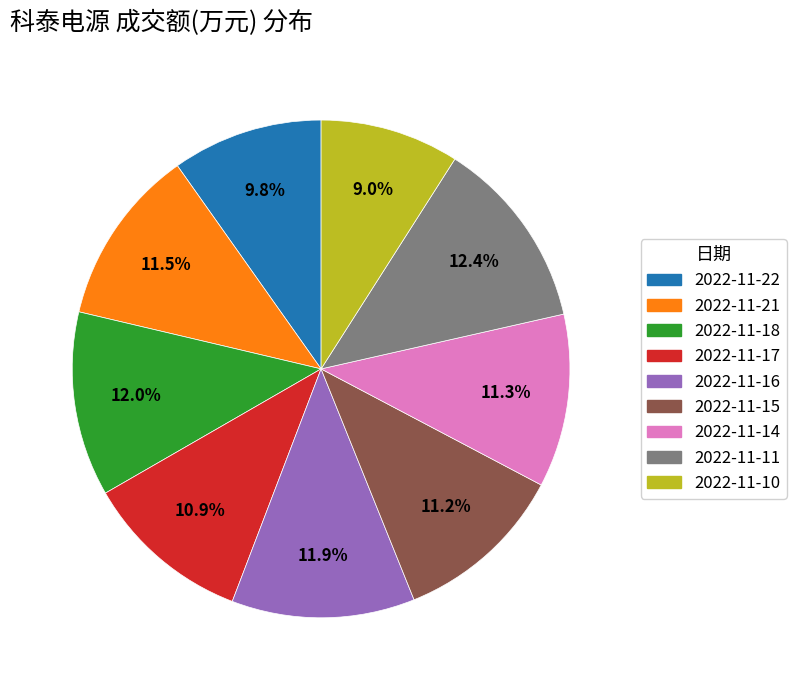

Does 2022-11-14 account for over 50% of the chart?

No